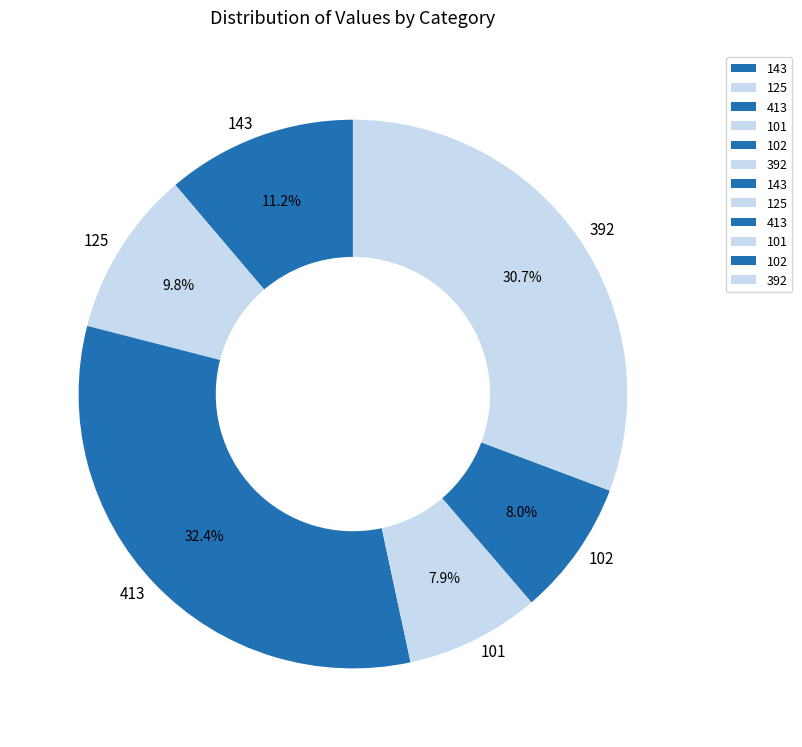

What is the largest slice in the pie chart?

413